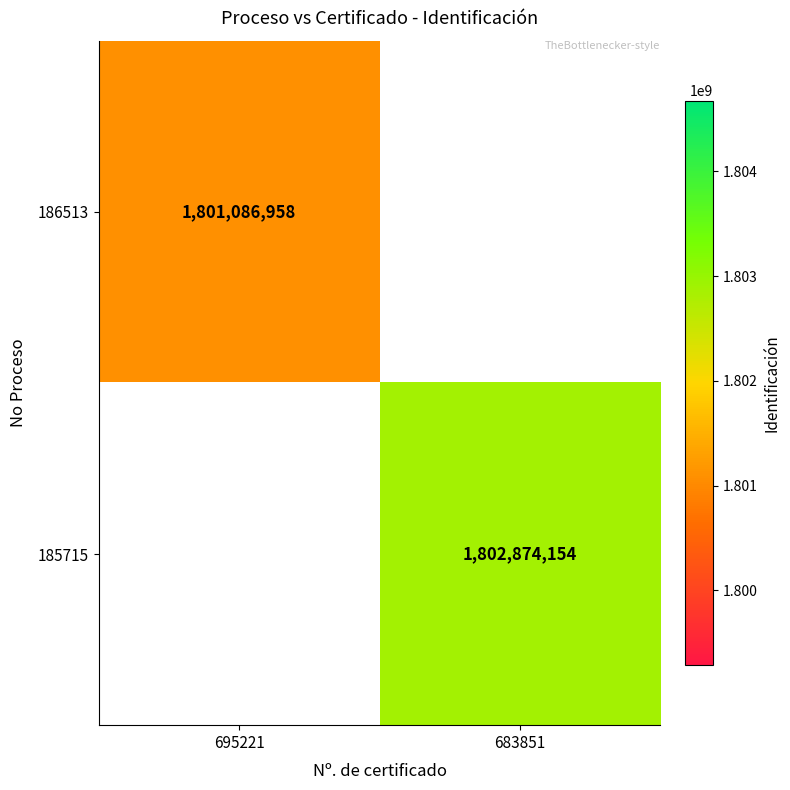

The 185715 series shows 1157845681 at 683851. True or false?

False